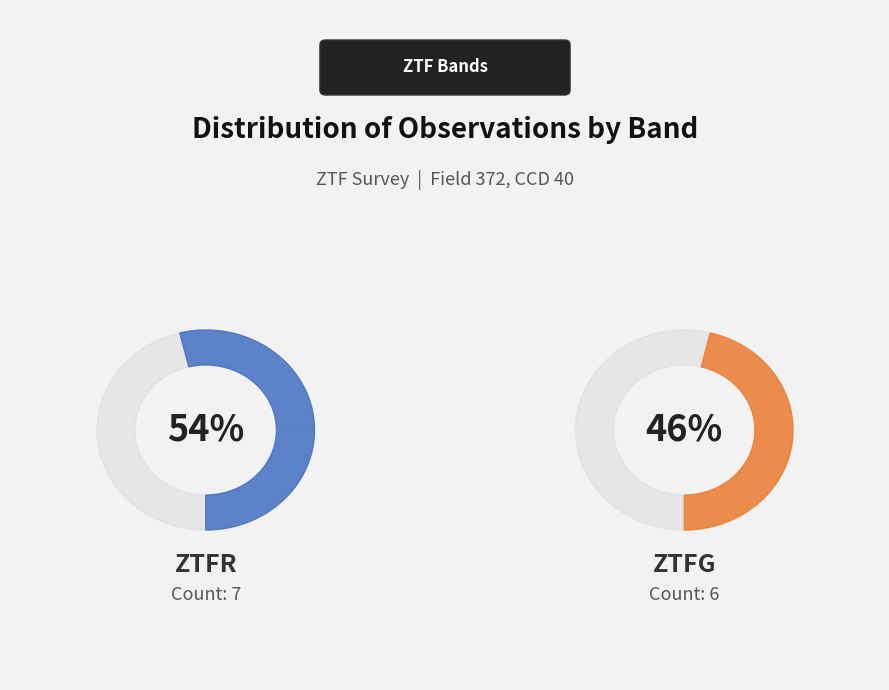

Does any single category account for the majority?

Yes